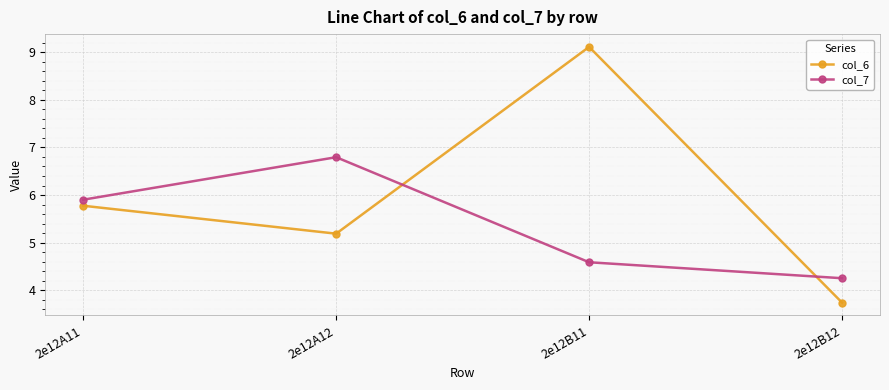

What position from the left is 2e12A11?

1